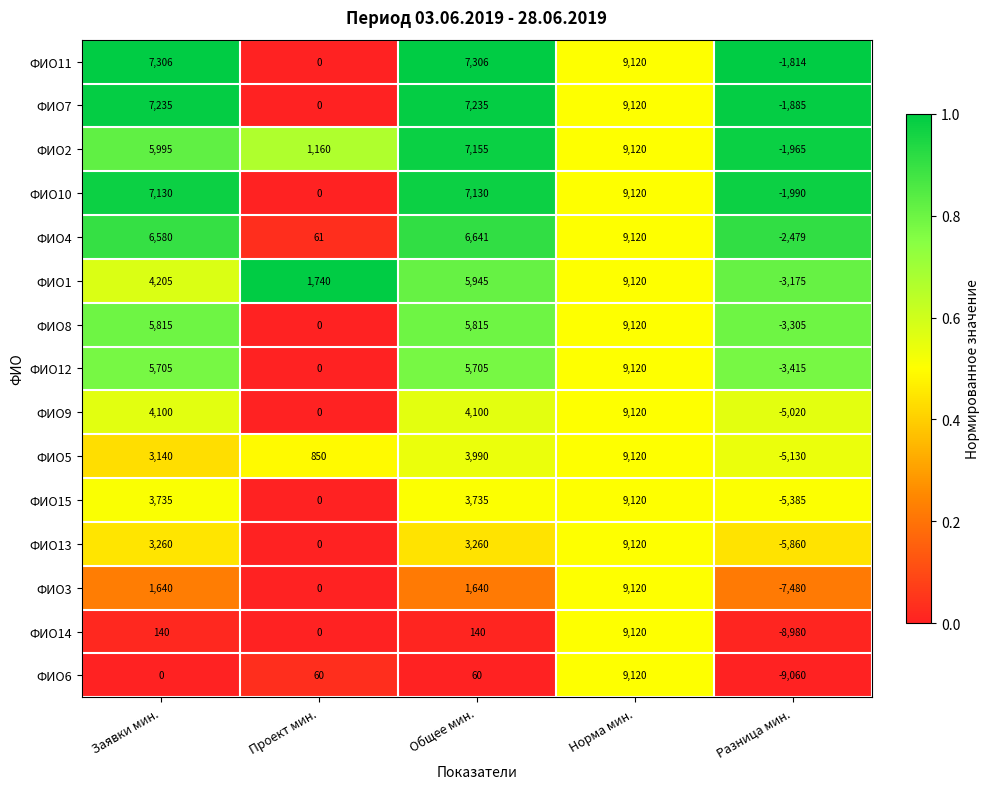

How many ФИО8 values are between 0 and 5815?

3